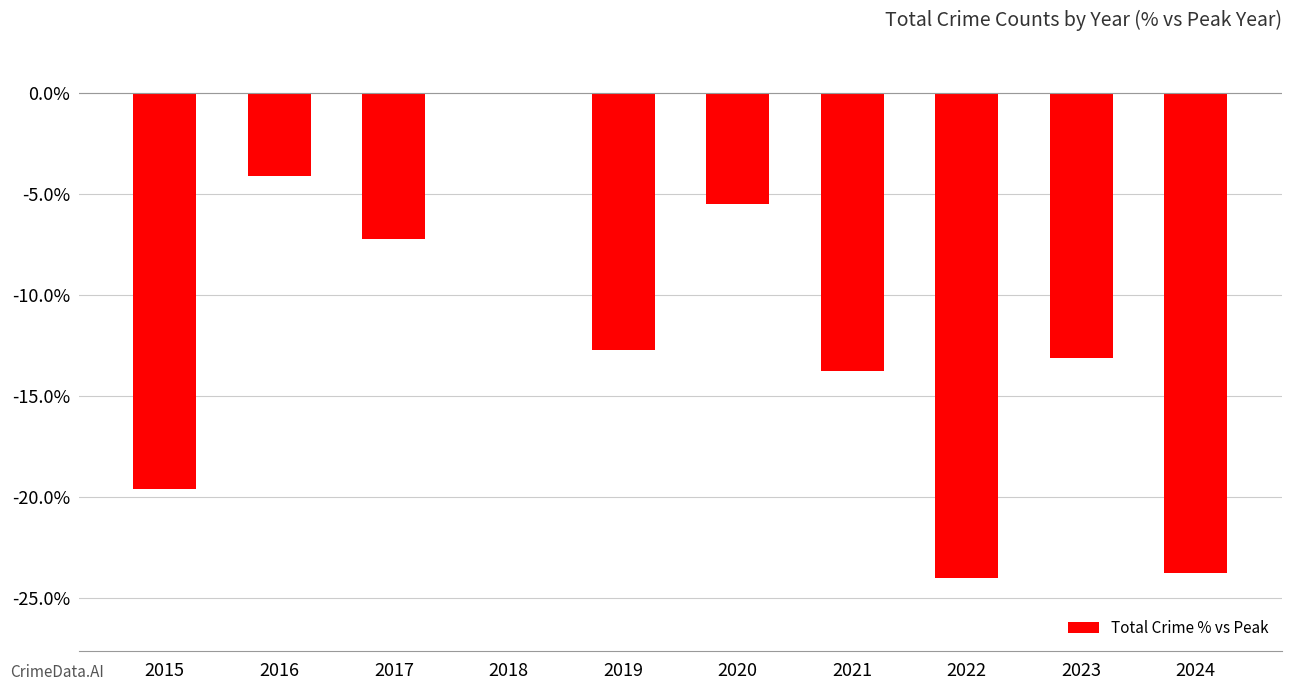

Read the value at 2022.

-24.0